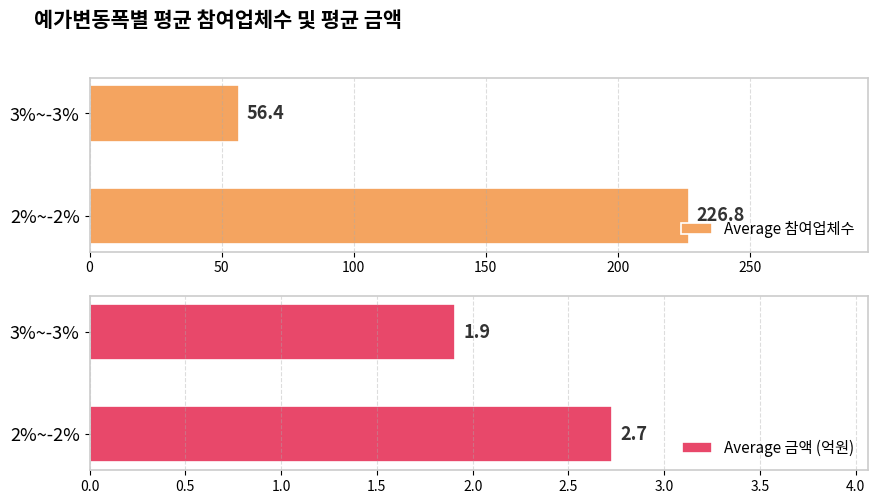

How many values in the Average 참여업체수 series exceed 226?

1